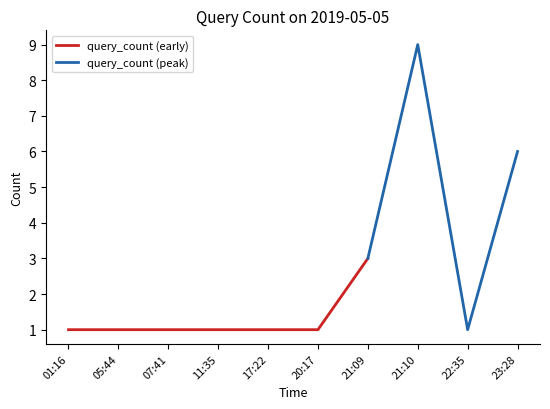

The chart shows a value of 1 at 20:17. True or false?

False